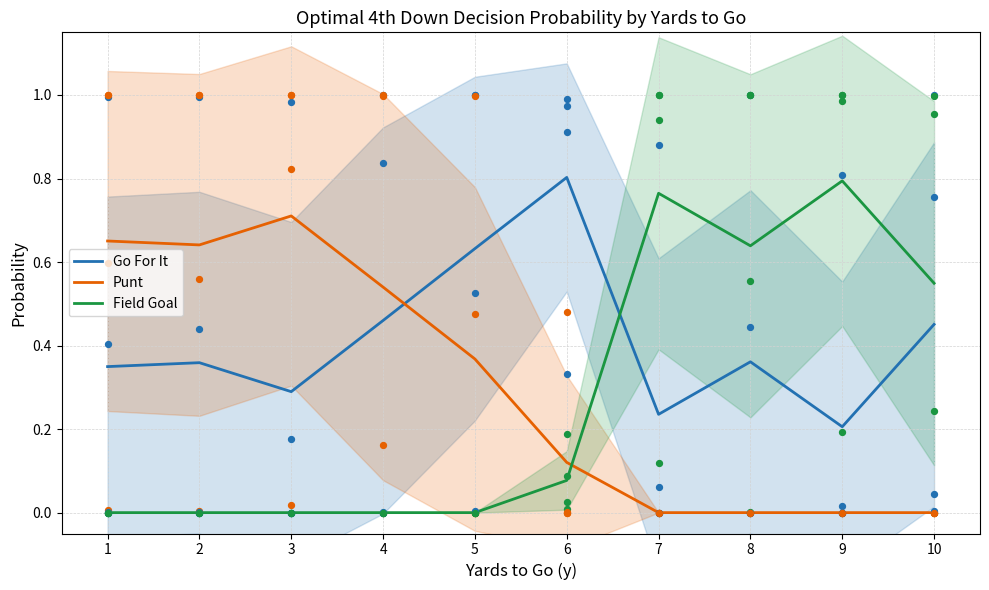

Which series has the largest total across all categories?

Go For It